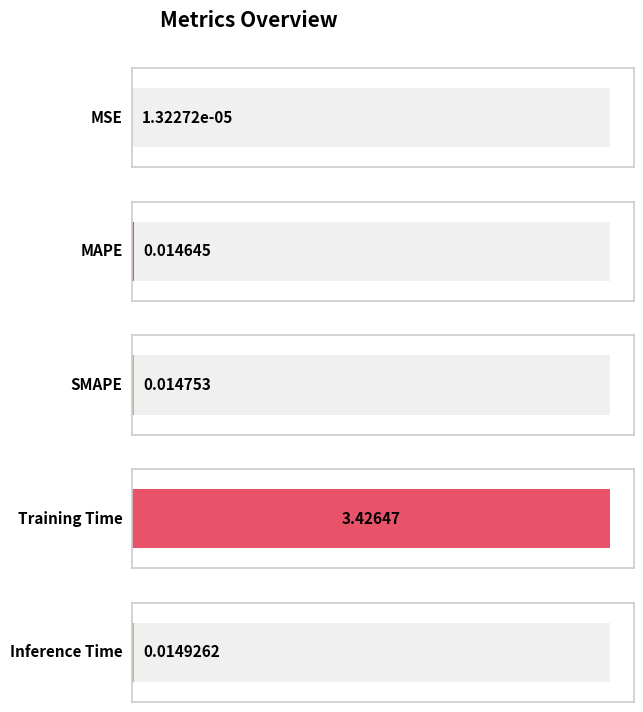

What is the sum of all values?

3.5